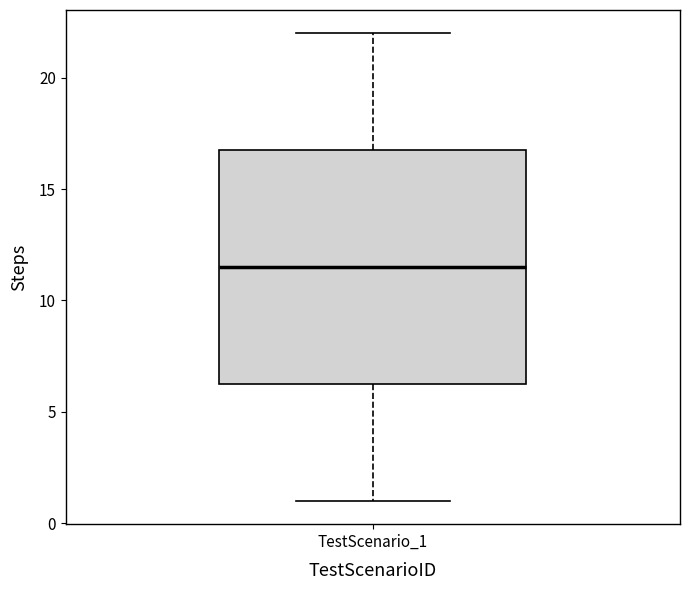

Where does the lower whisker of the box for TestScenario_1 end on the y-axis? The values are not printed on the chart, so give them approximately, as read against the axis.

1.0